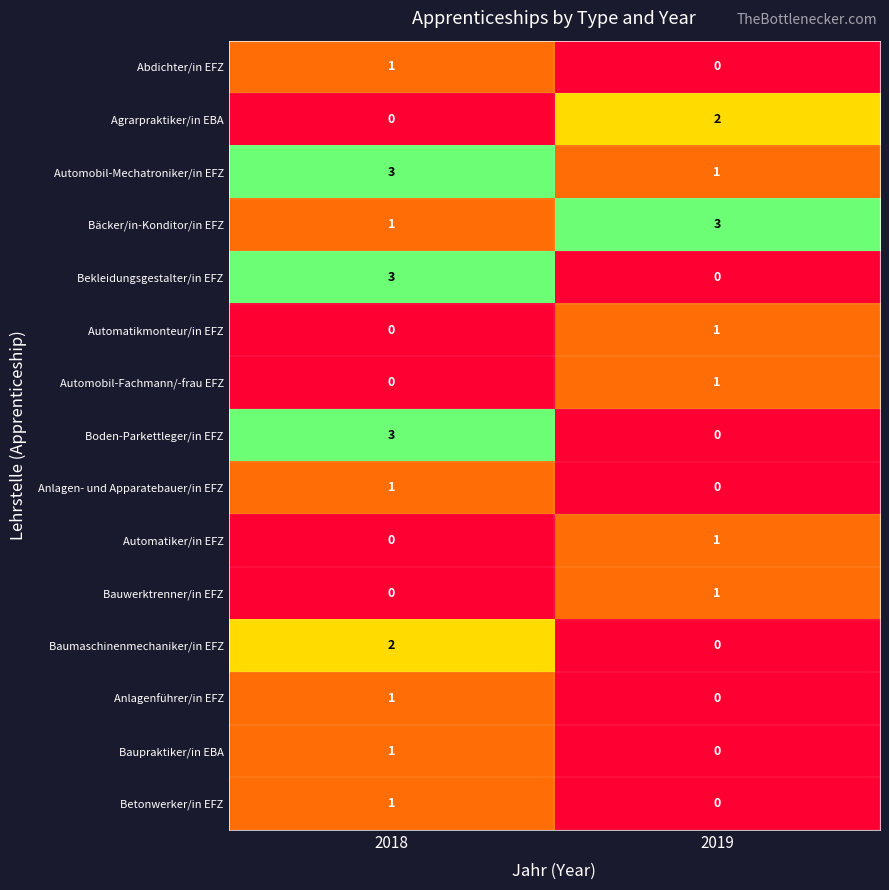

Rank the categories by Automobil-Mechatroniker/in EFZ value from highest to lowest.

2018, 2019